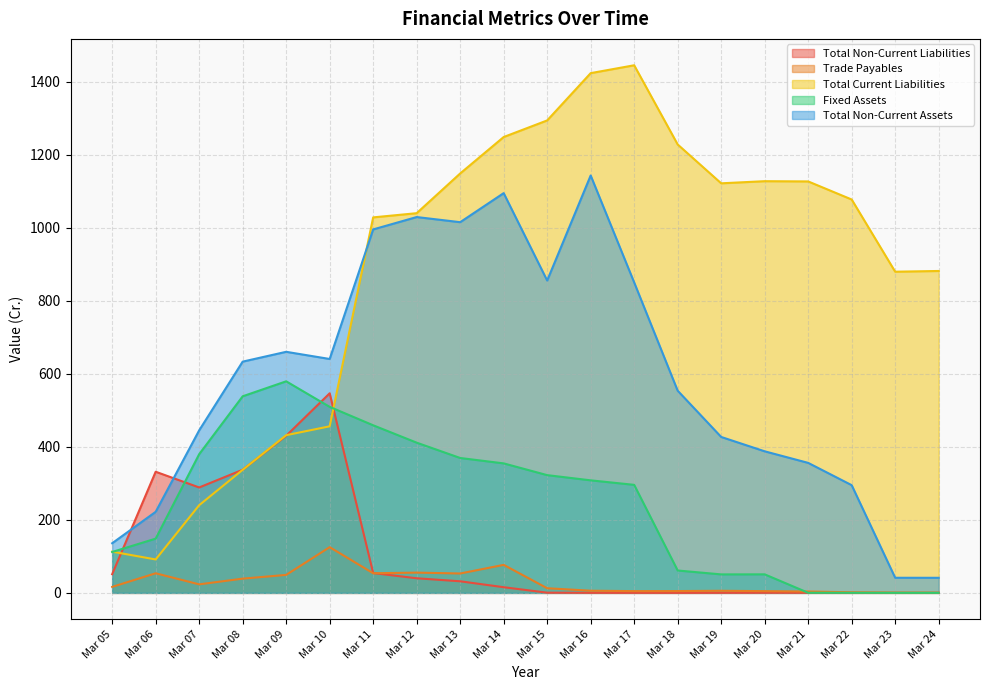

At which category does the chart reach its minimum across all series?

Mar 18